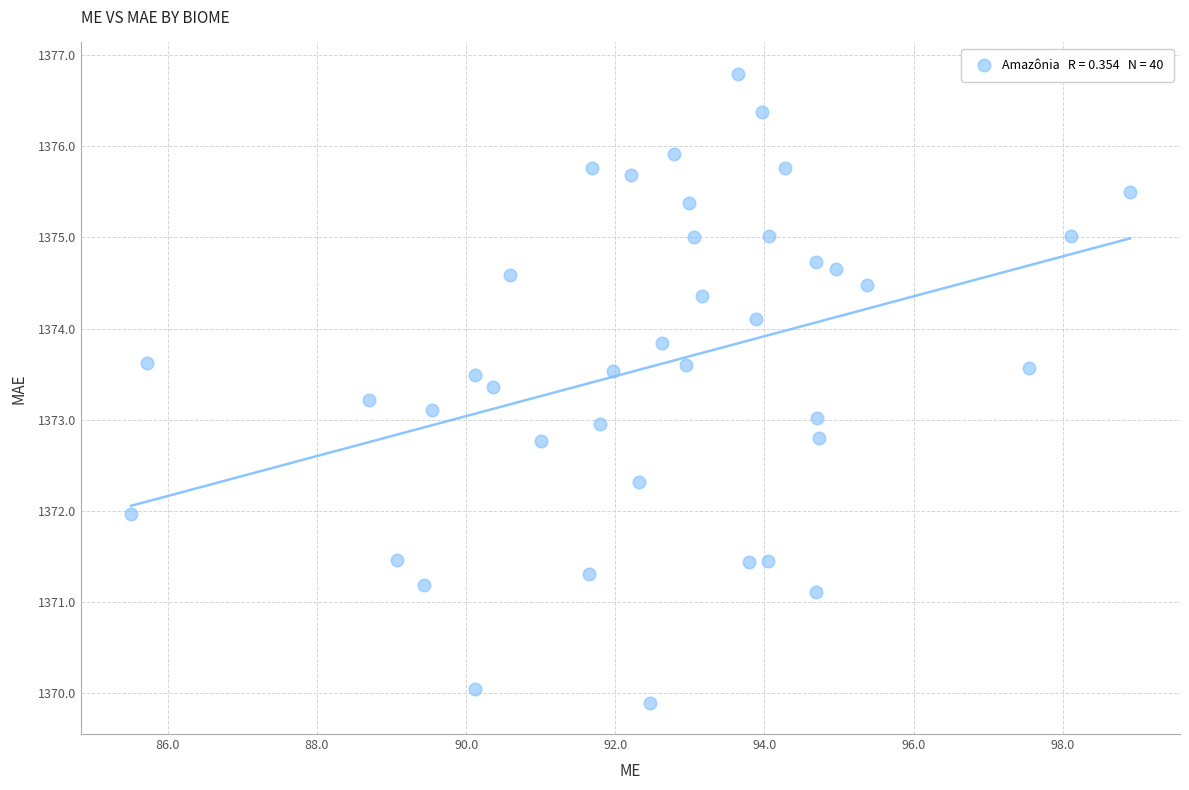

What is the range of Y values (max minus min)?

6.9